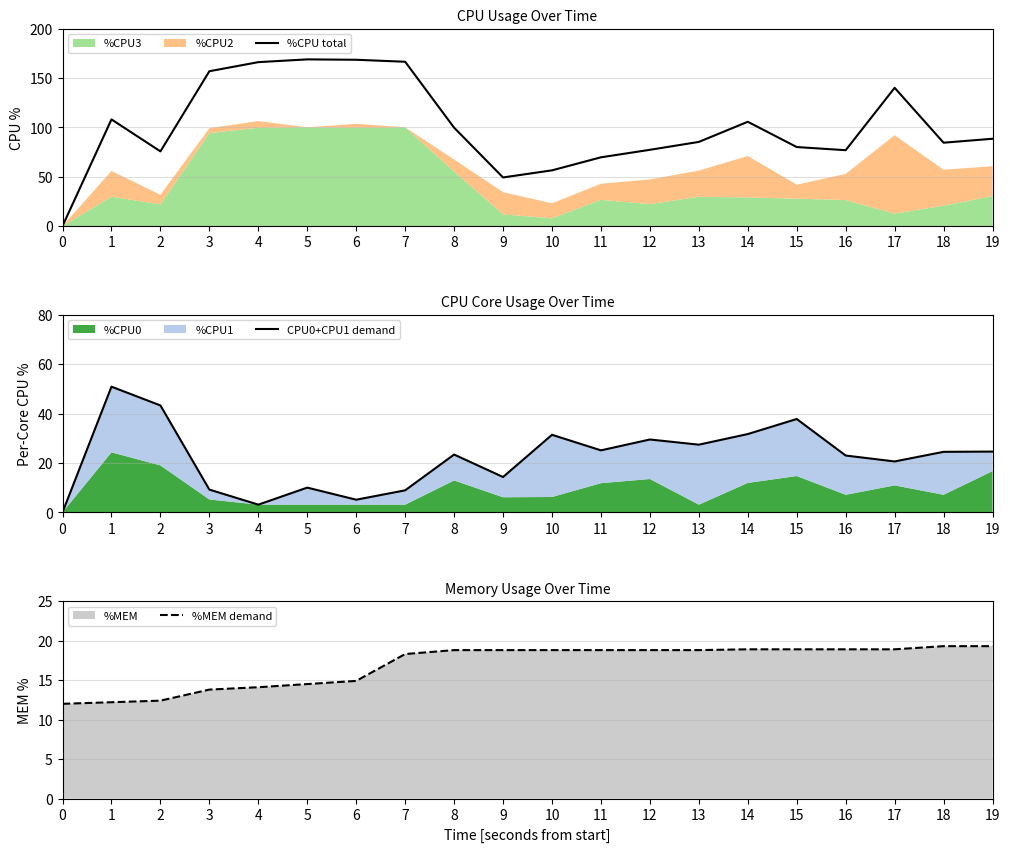

True or false: %MEM demand has more than 1 interior local peaks.

False